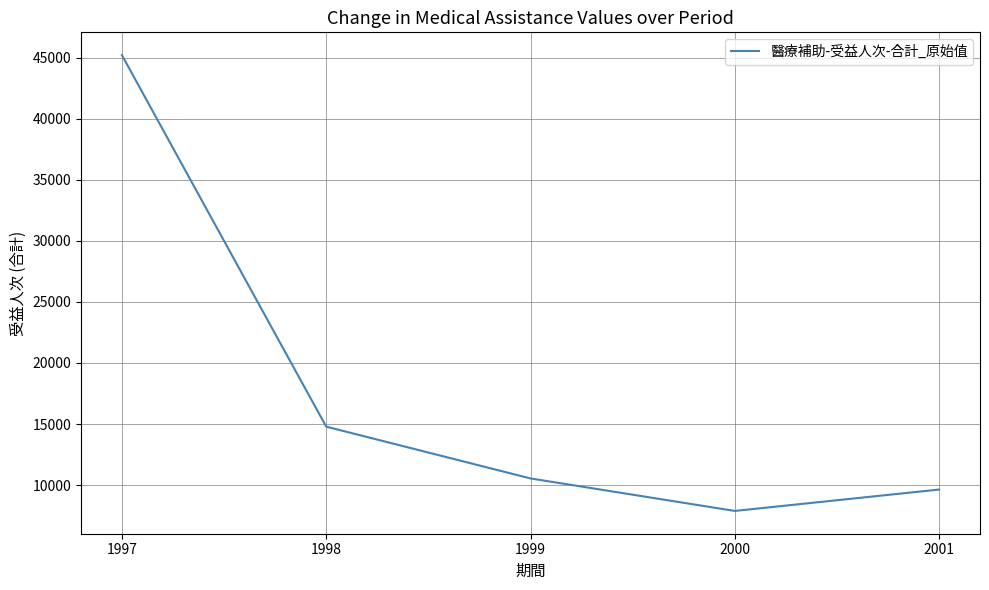

What is the greatest value displayed?

45196